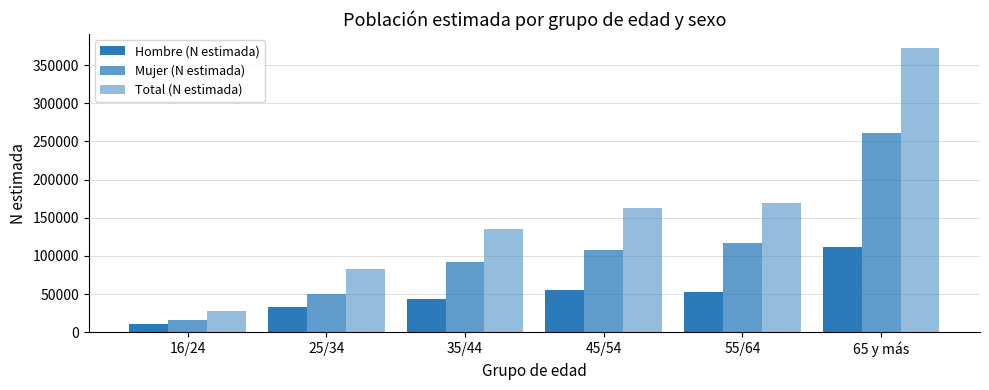

List the series in order of their peak value, lowest first.

Hombre (N estimada), Mujer (N estimada), Total (N estimada)